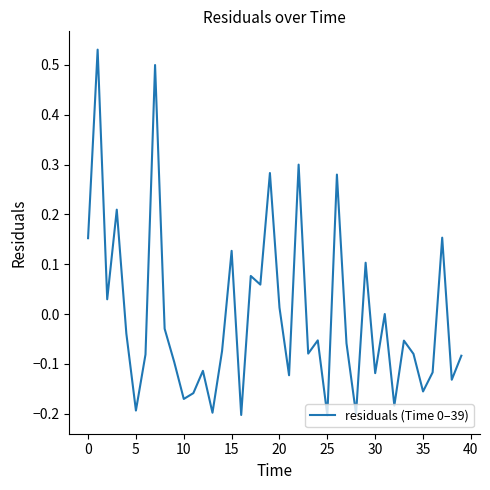

What is the difference between the maximum and minimum values?

0.7